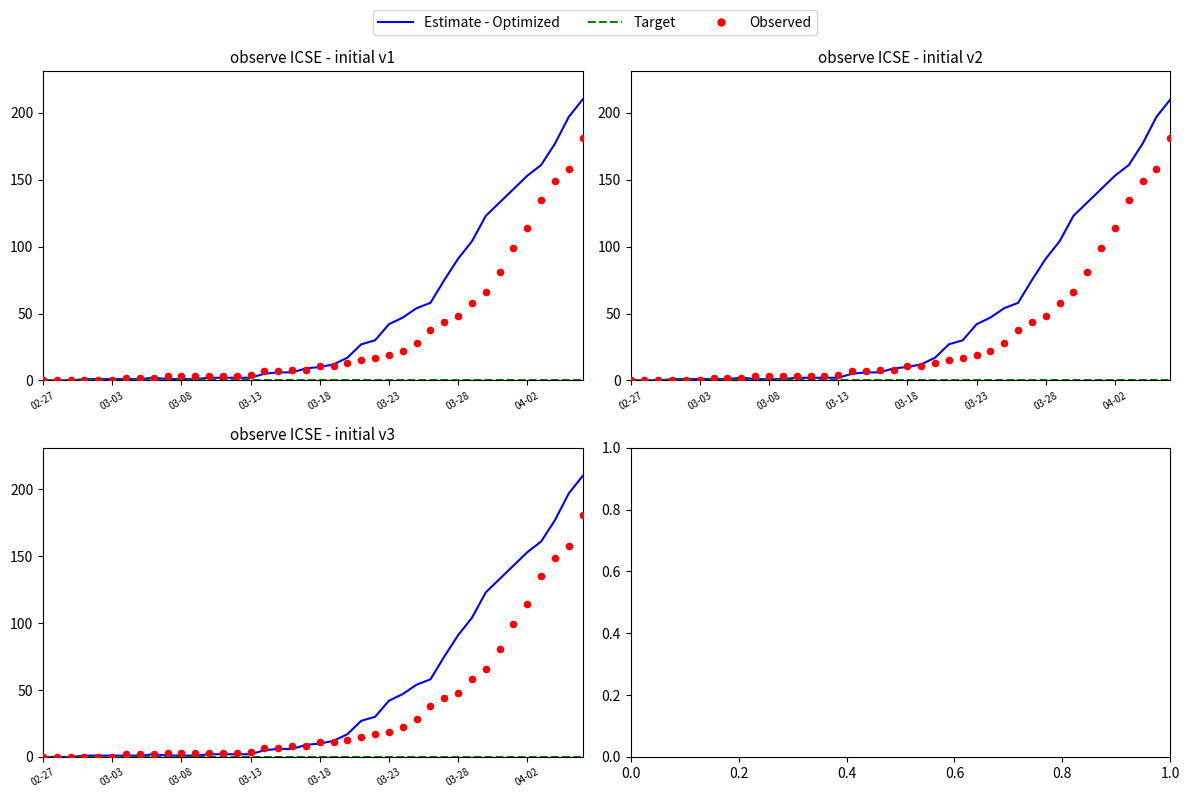

What are all the series names shown in the legend?

Estimate - Optimized, Target, Observed